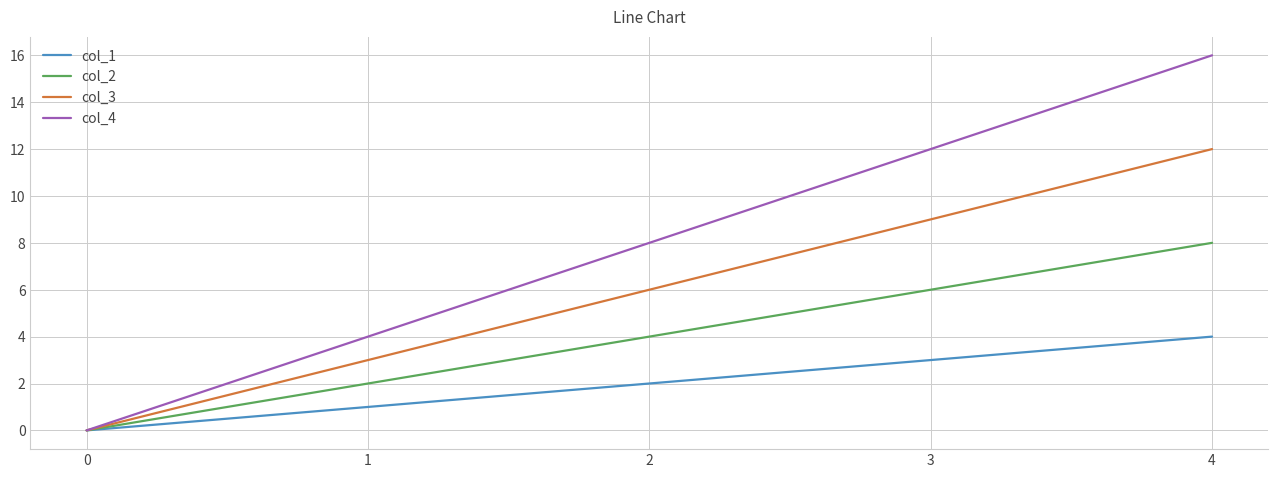

Which series has the largest total across all categories?

col_4